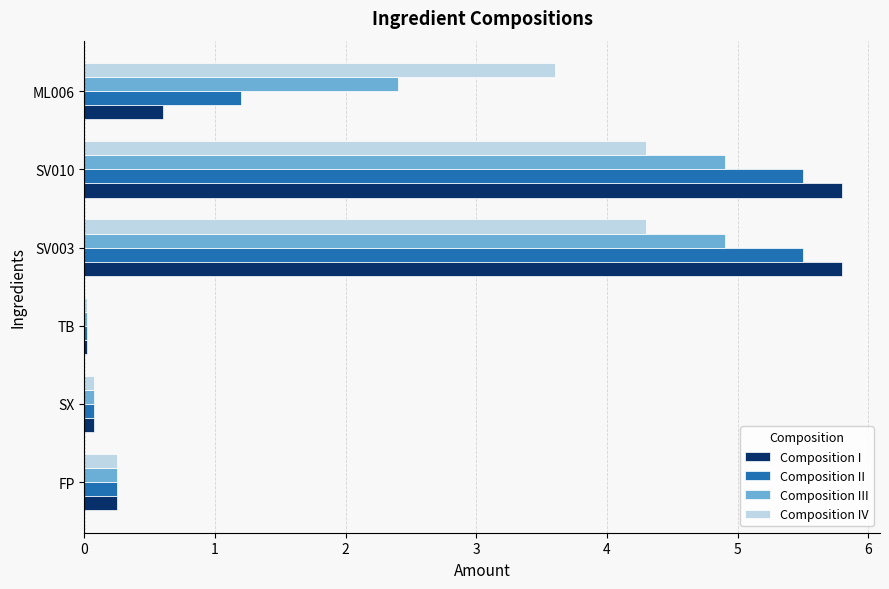

Rank the series by their maximum value, from highest to lowest.

Composition I, Composition II, Composition III, Composition IV